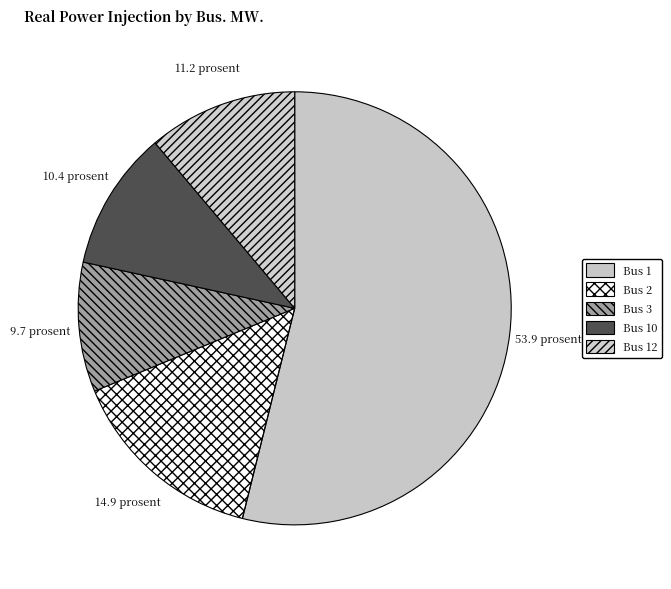

What is the majority slice?

Bus 1